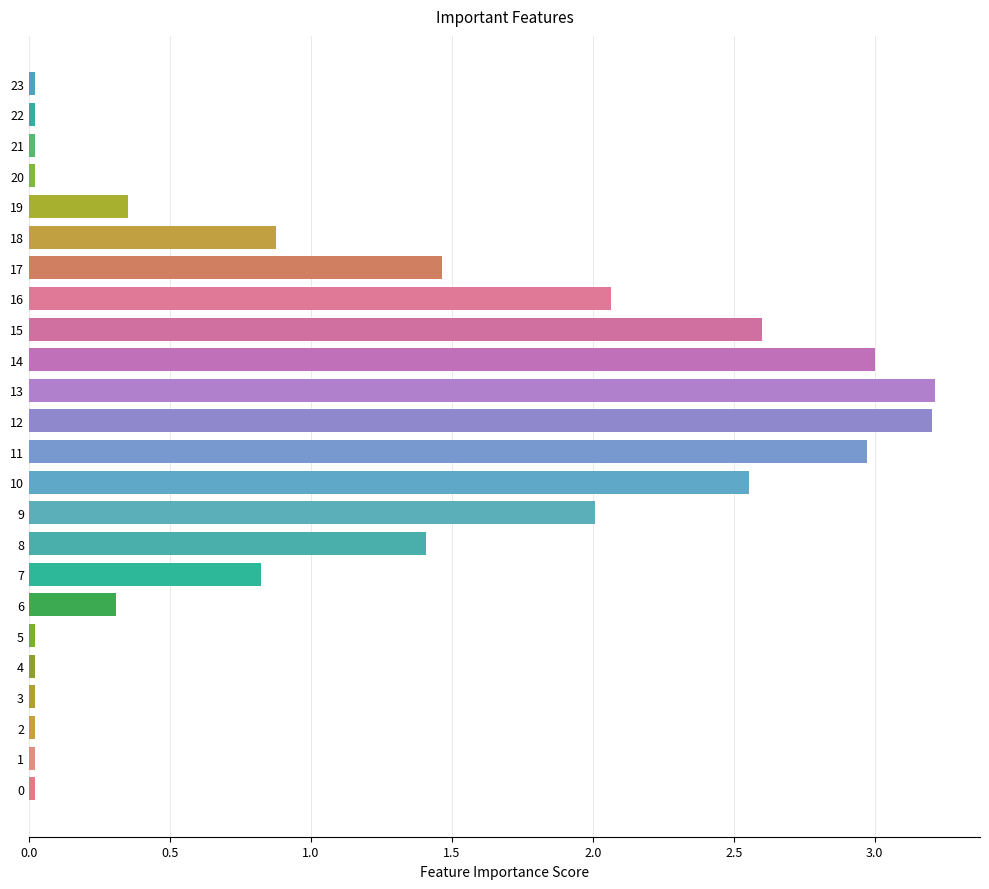

What is the maximum value shown in the chart?

3.2